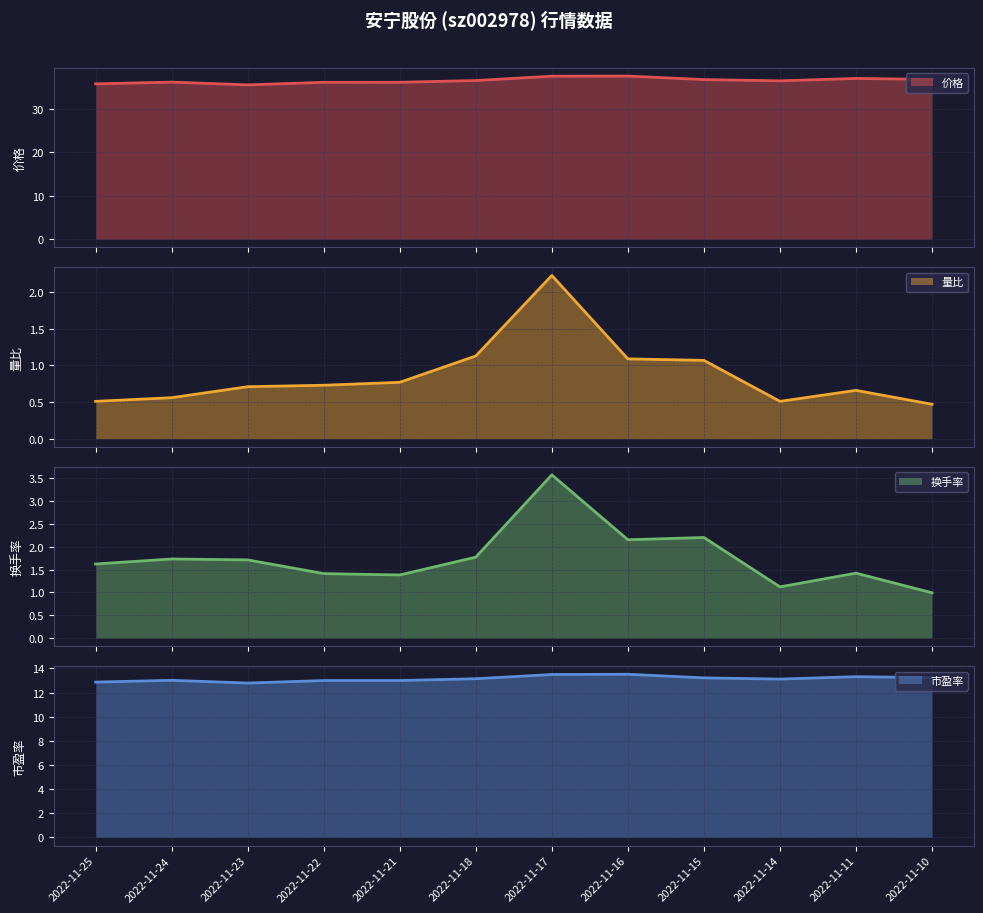

Rank the series by their maximum value, from highest to lowest.

价格, 市盈率, 换手率, 量比